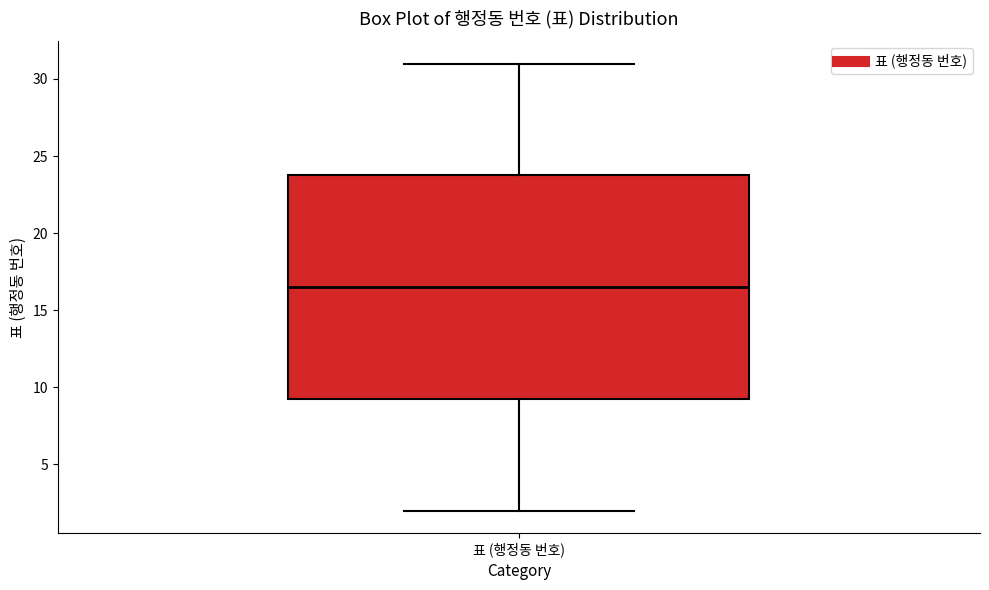

Transcribe this box plot: give where the median line is, the range the box spans, and where the two whiskers end, as read against the y-axis. The values are not printed on the chart, so give them approximately, as read against the axis.

median 16.5, box 9.5 to 24.0, whiskers 2.0 to 31.0